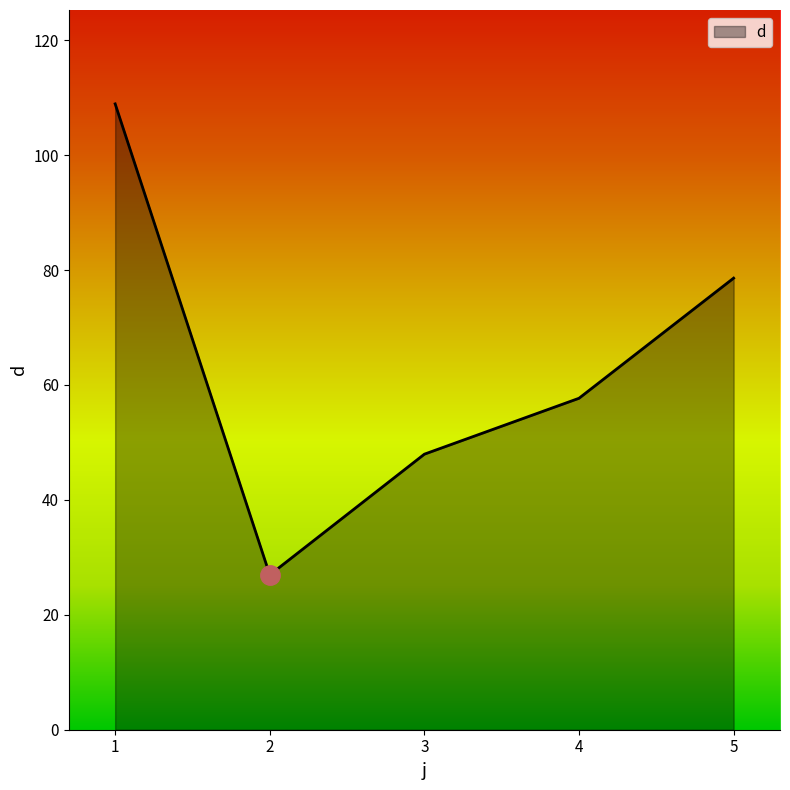

How many lines are shown in the chart?

1